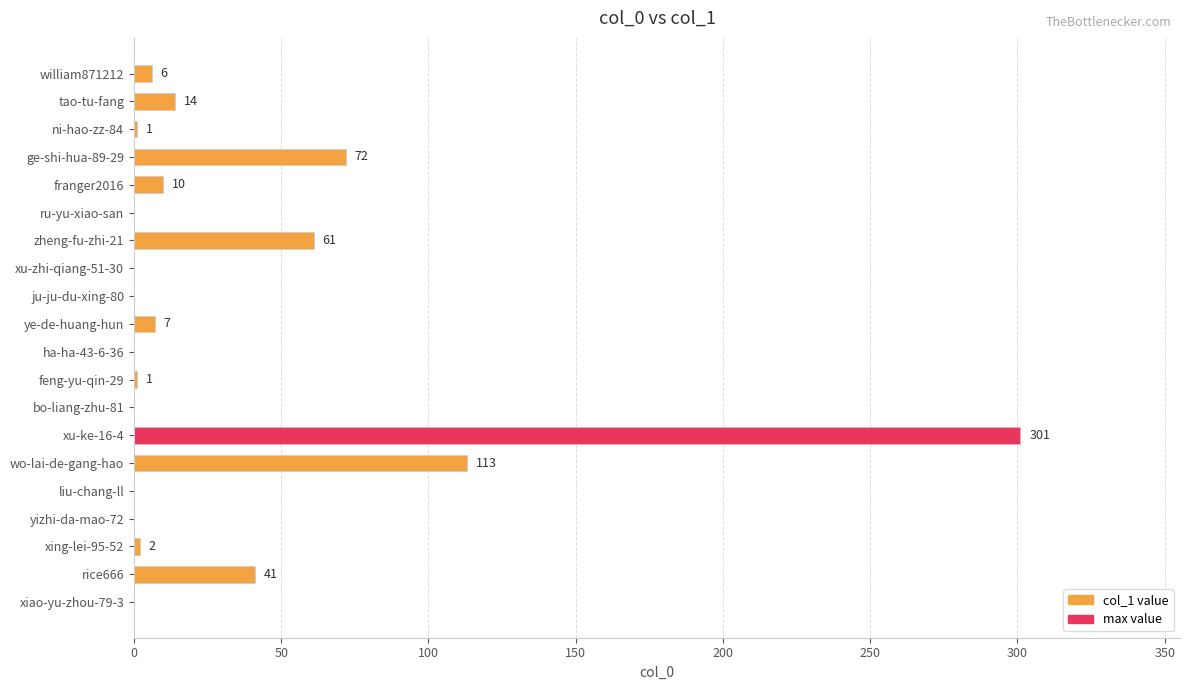

How many data points are less than 2?

10